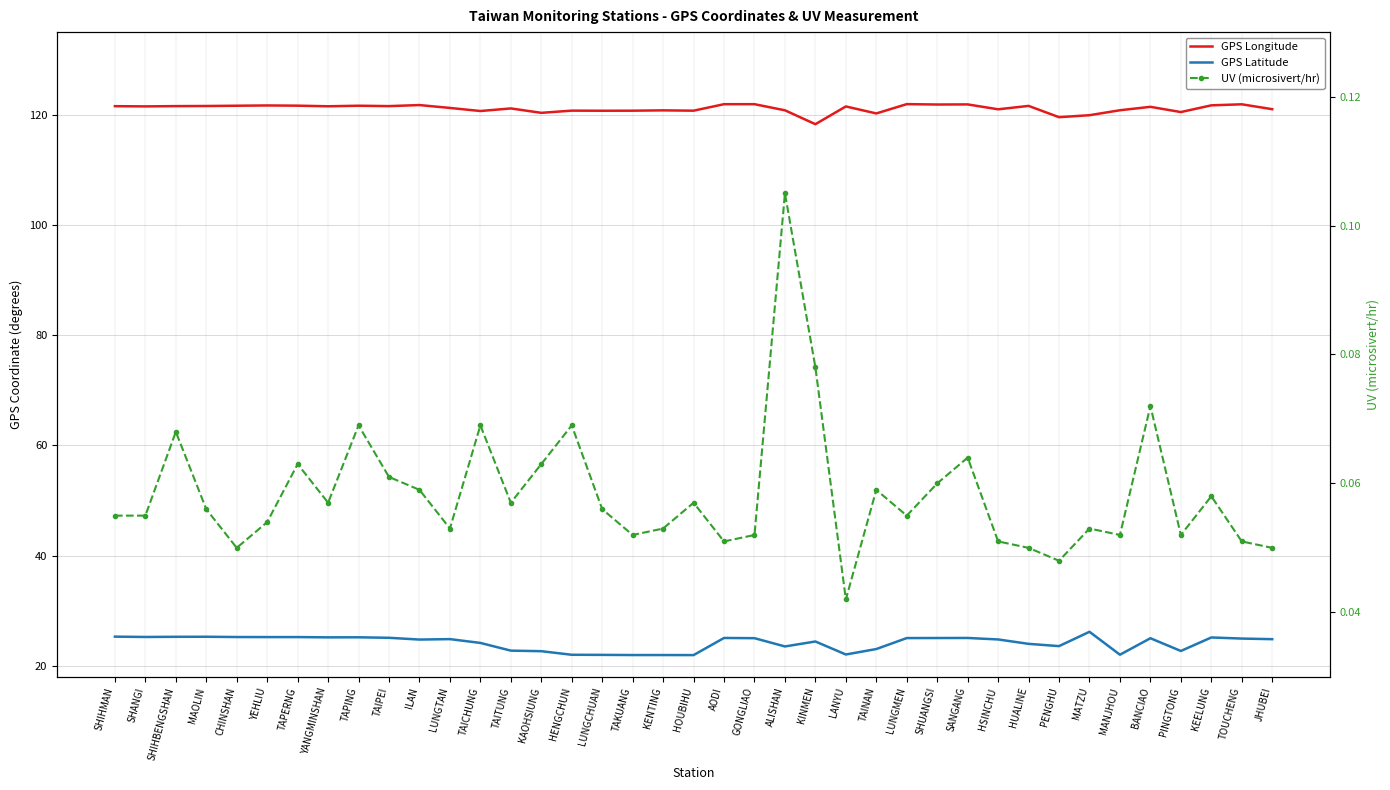

How many UV (microsivert/hr) values are between 0 and 1?

39